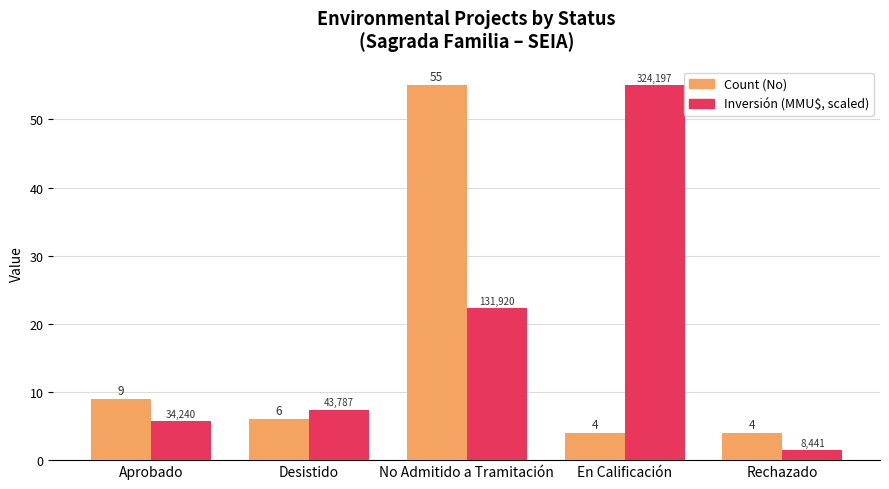

What are all the series names shown in the legend?

Count (No), Inversión (MMU$, scaled)